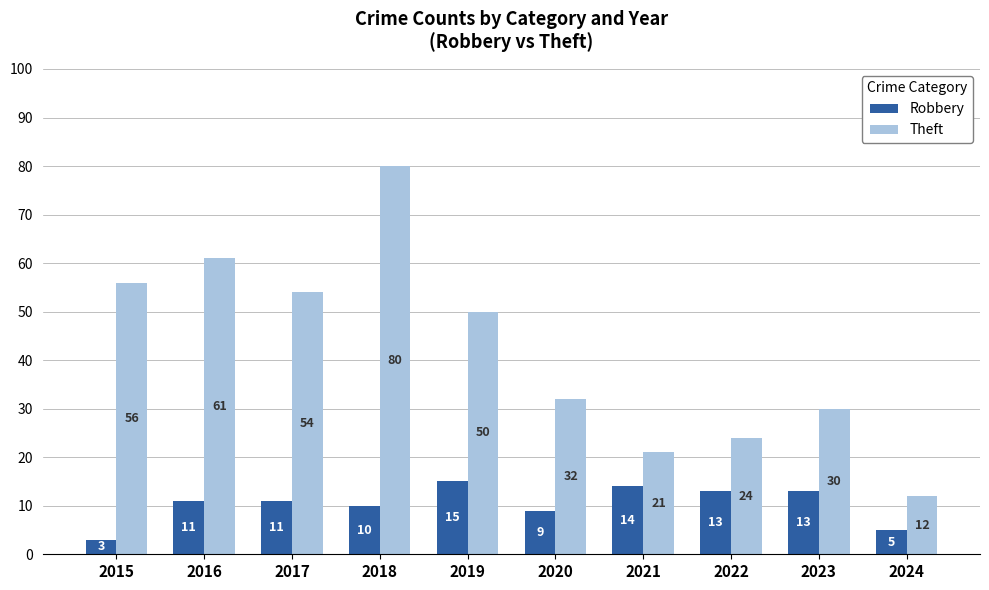

Is it true that Robbery equals 7 at 2023?

False